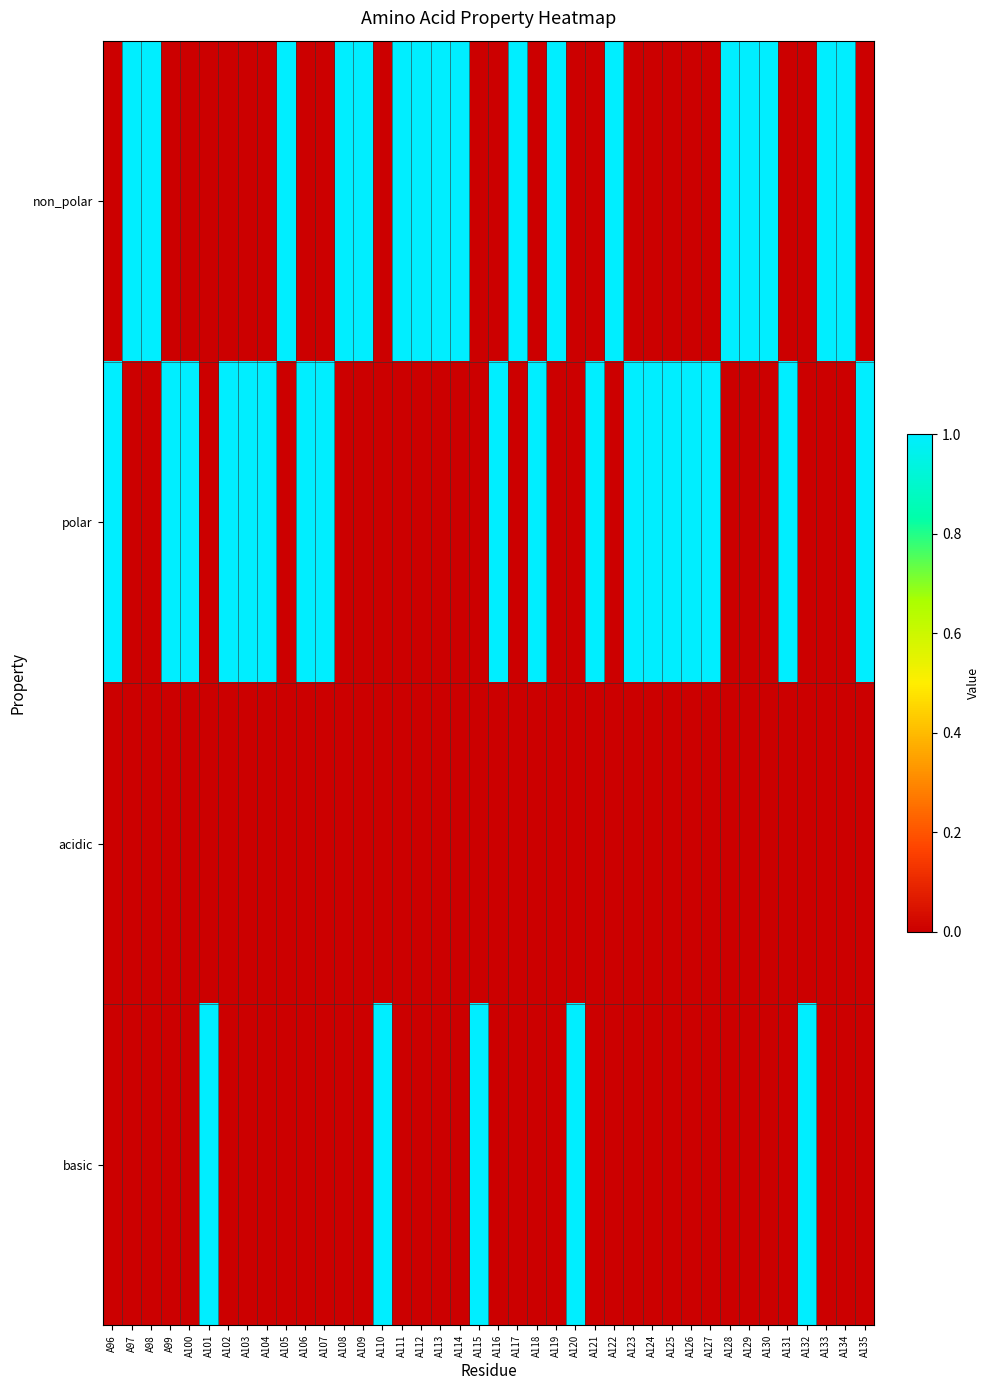

Rank the series at A110 from highest to lowest value.

basic, non_polar, polar, acidic